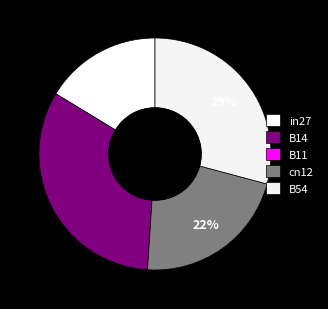

Is there a majority slice in this chart?

No